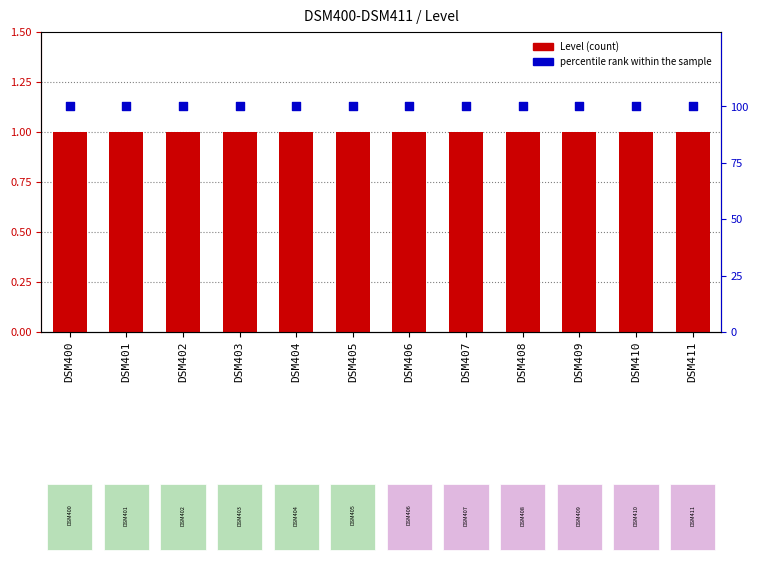

Which series has the widest spread of Y values?

Level